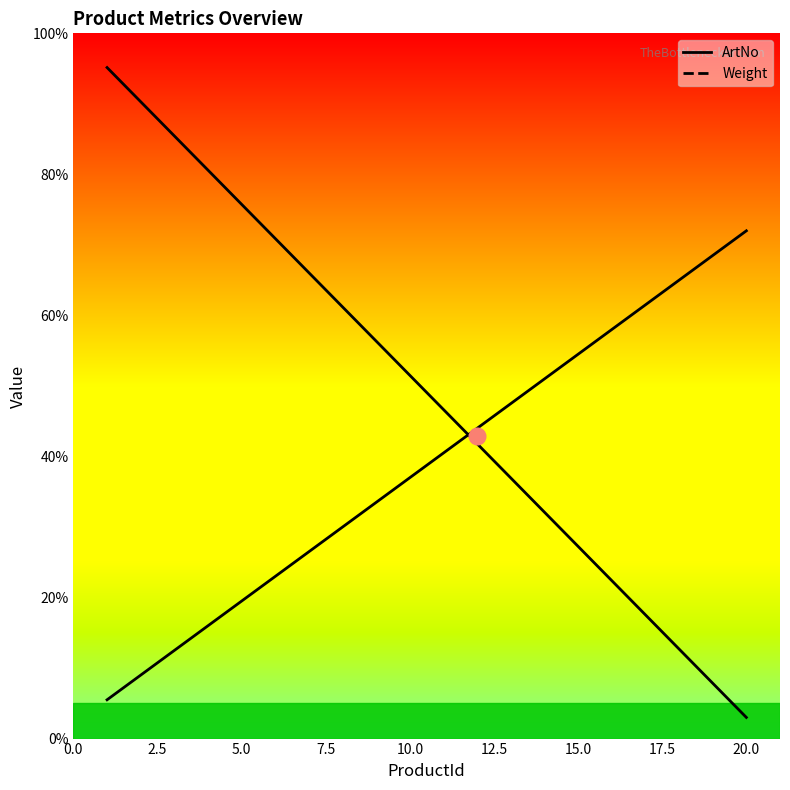

How many data points in ArtNo are less than 51?

10